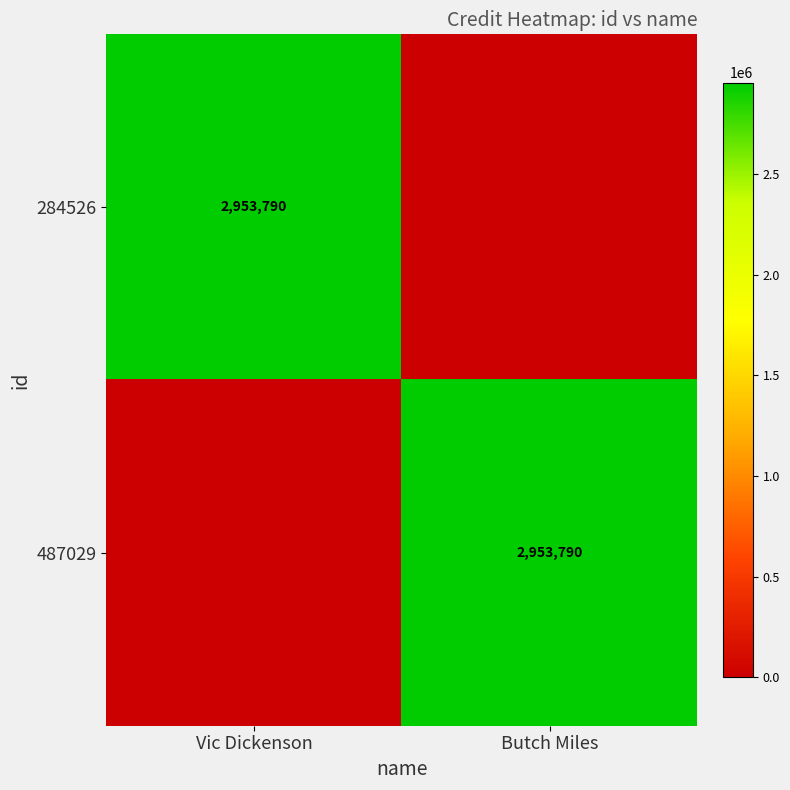

Is it true that 487029 equals 2953790 at Butch Miles?

True